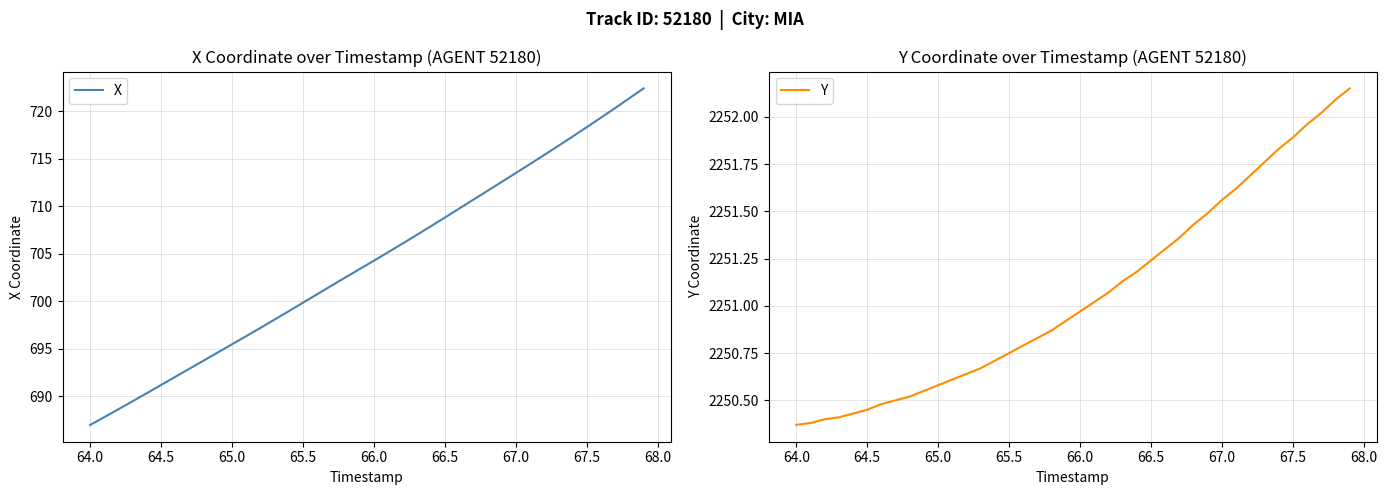

At which label does X reach its minimum?

64.0